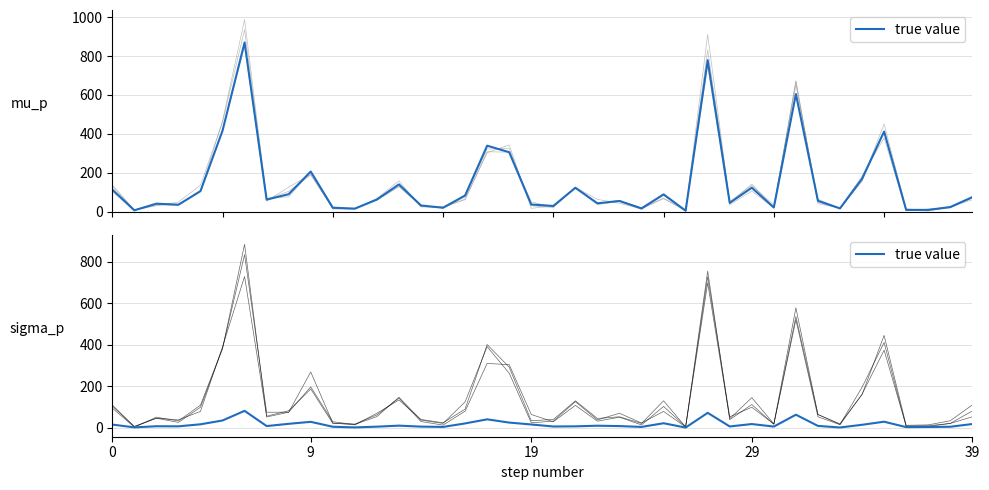

The value at 7 is 5.4. True or false?

False